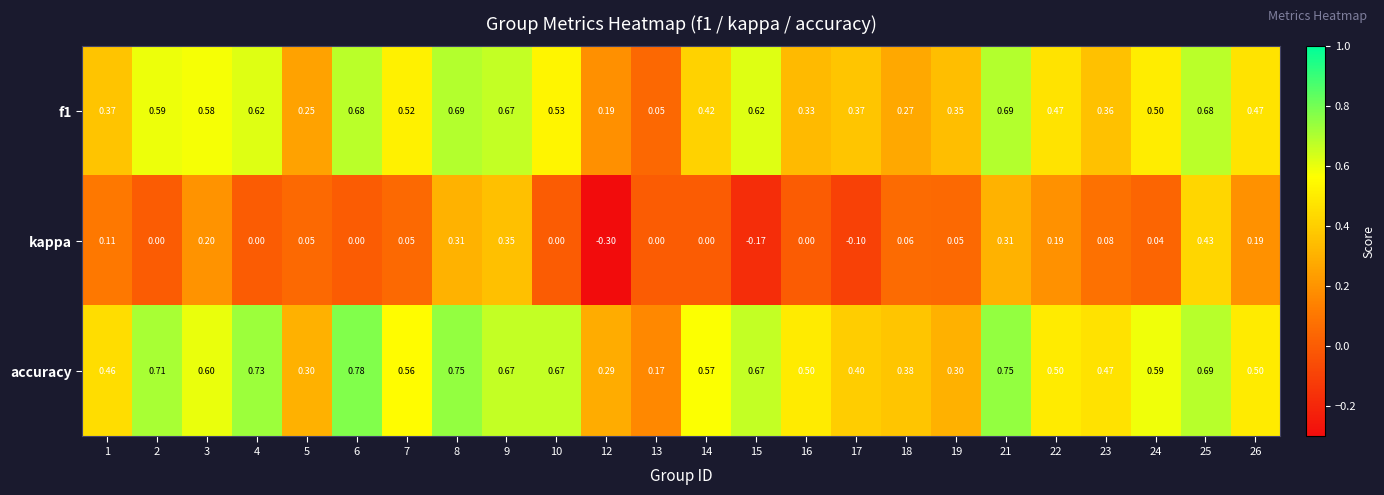

Which series changed the most between 2 and 24?

accuracy